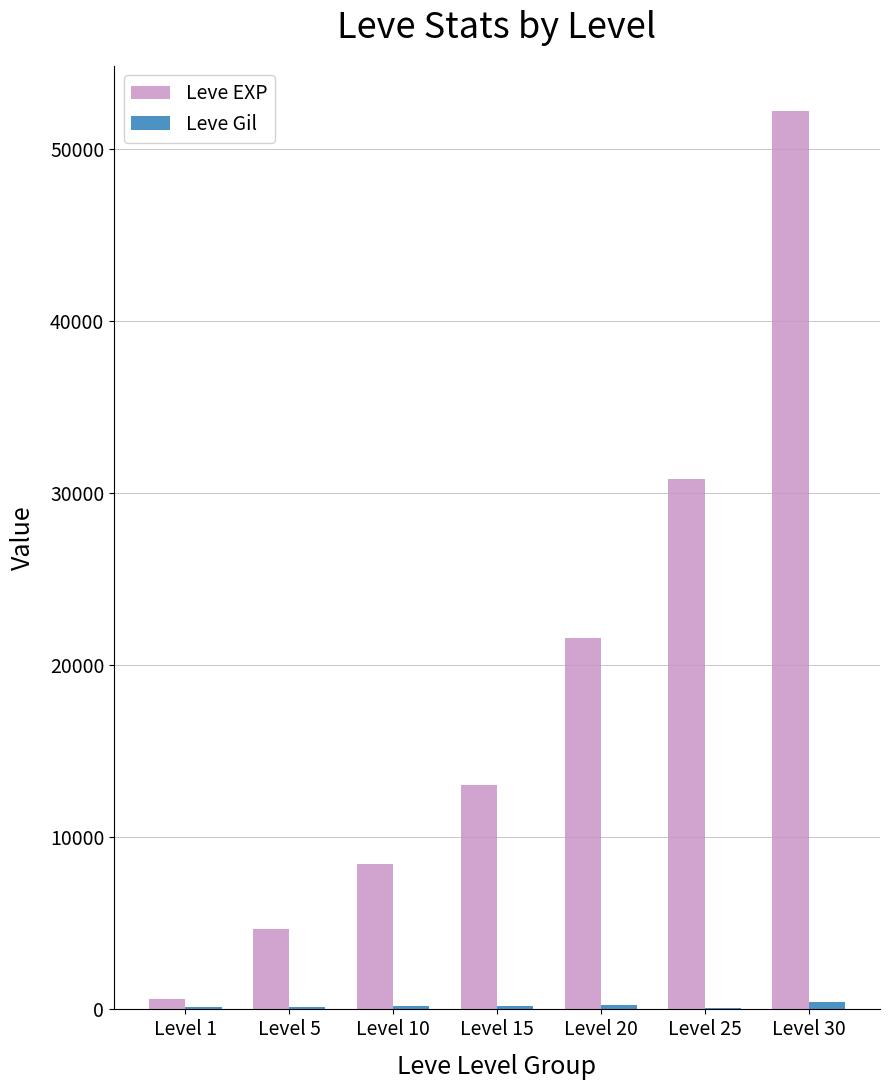

Which series has the largest total across all categories?

Leve EXP